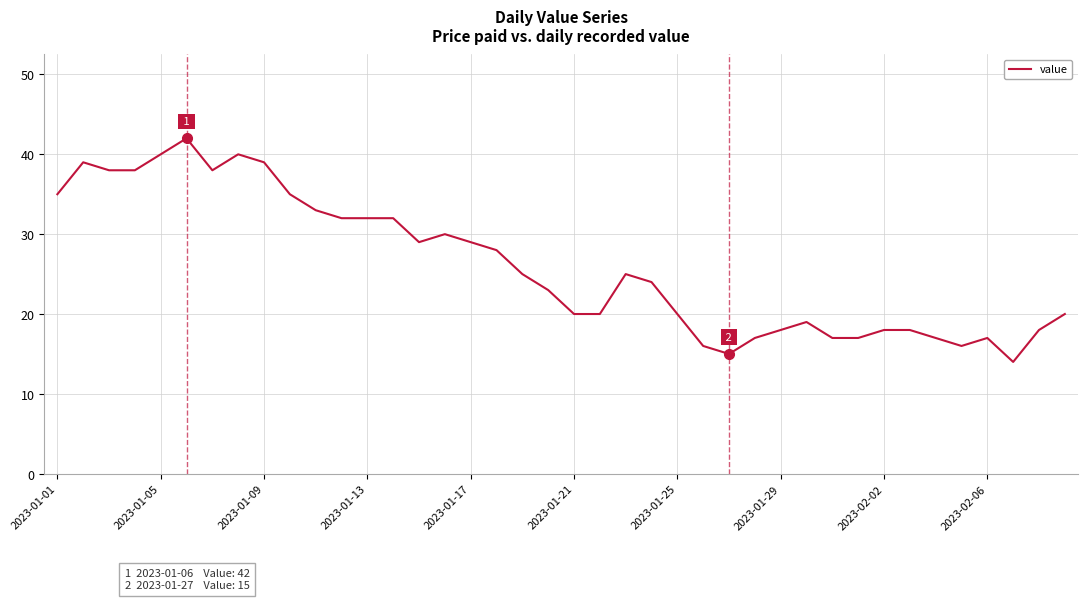

What is the minimum value shown in the chart?

14